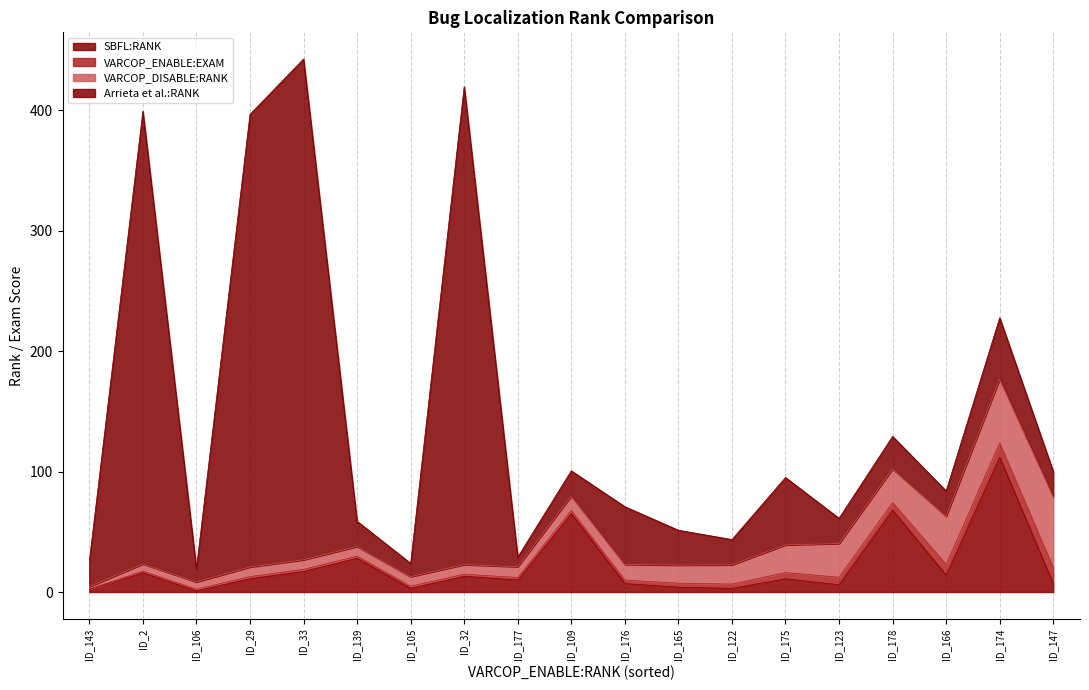

How many lines are shown in the chart?

4